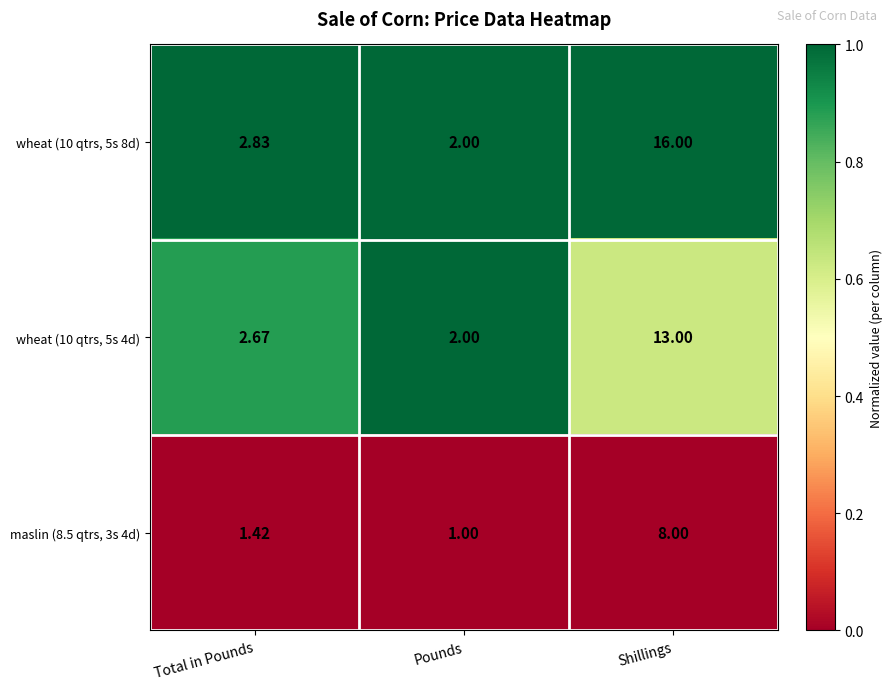

At which label is wheat (10 qtrs, 5s 8d) closest to 9?

Total in Pounds